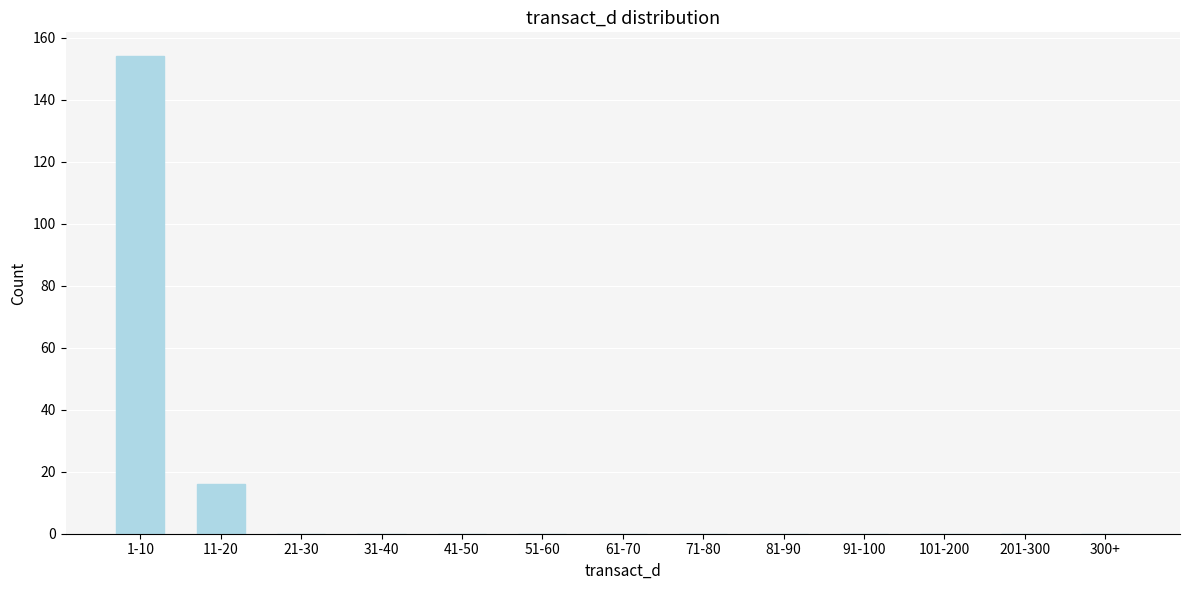

Reading left to right, transcribe all the data shown in this chart.

1-10=154	11-20=16	21-30=0	31-40=0	41-50=0	51-60=0	61-70=0	71-80=0	81-90=0	91-100=0	101-200=0	201-300=0	300+=0